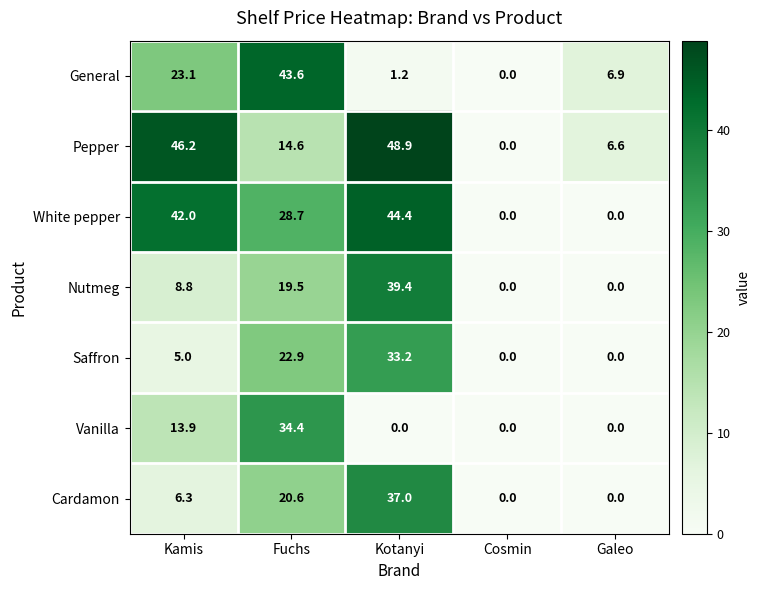

At which label does General reach its minimum?

Cosmin